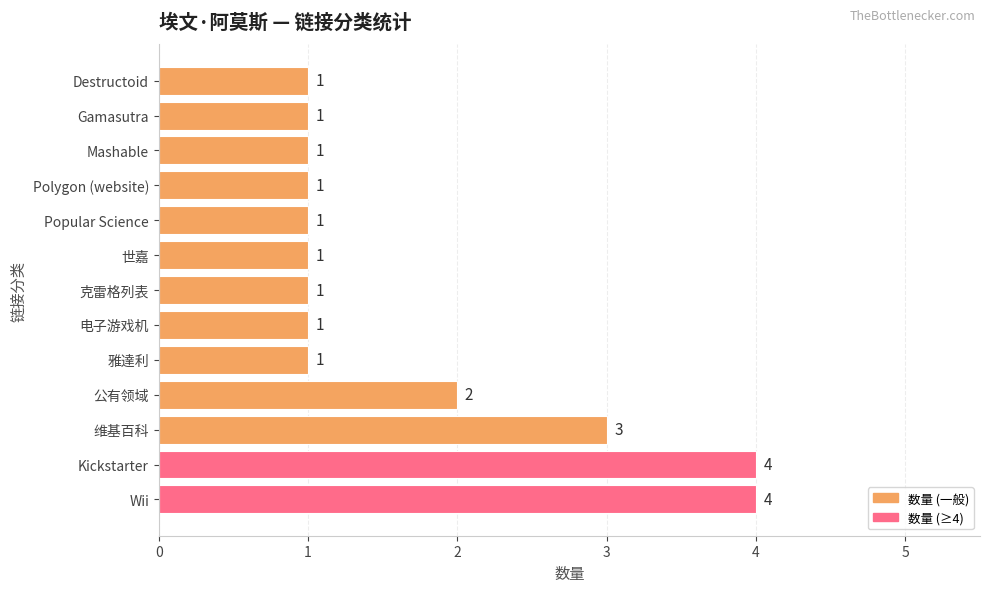

What is the greatest value displayed?

4